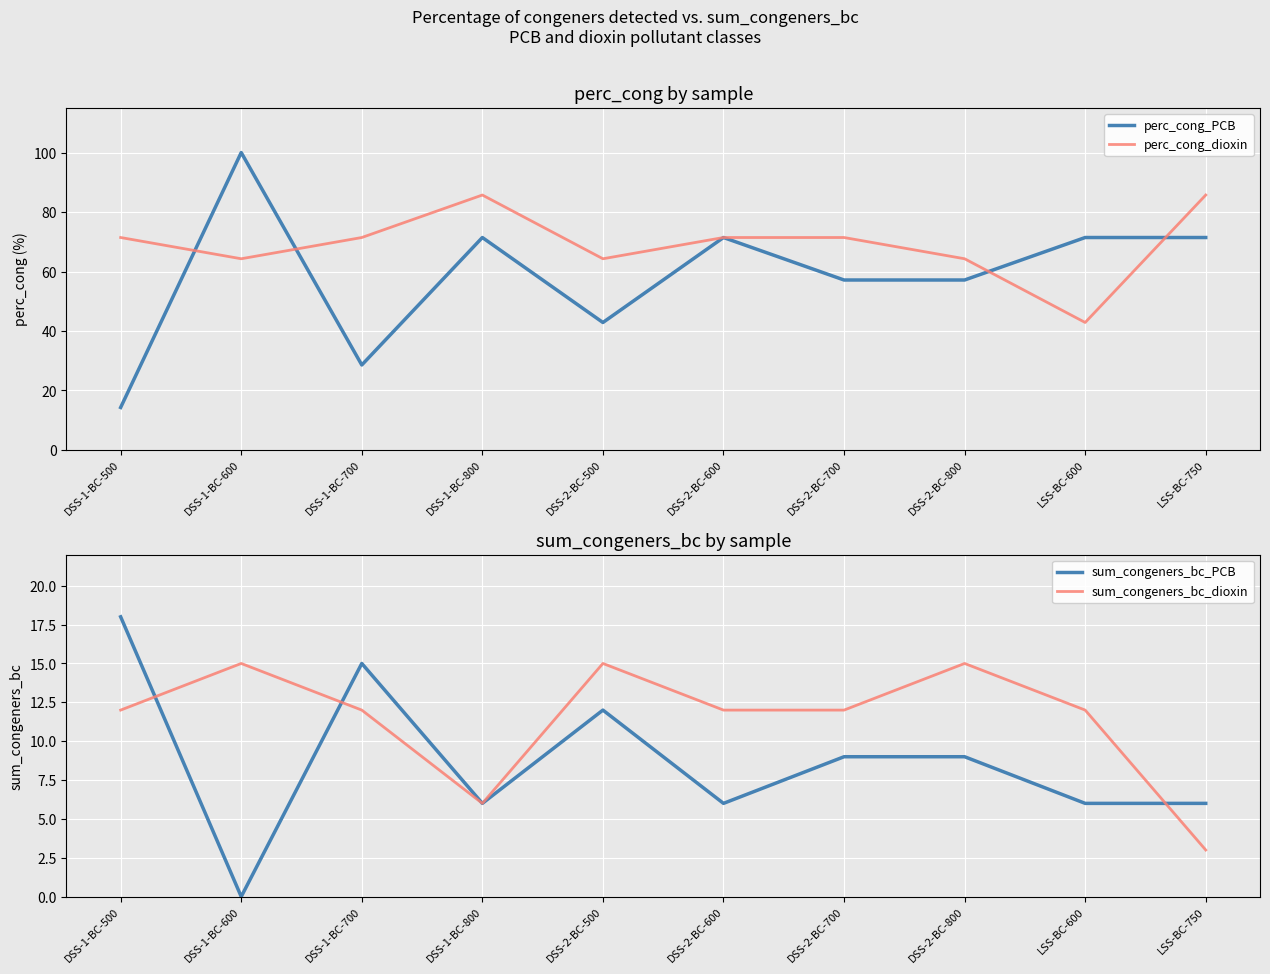

What is the maximum value for perc_cong_PCB?

100.0